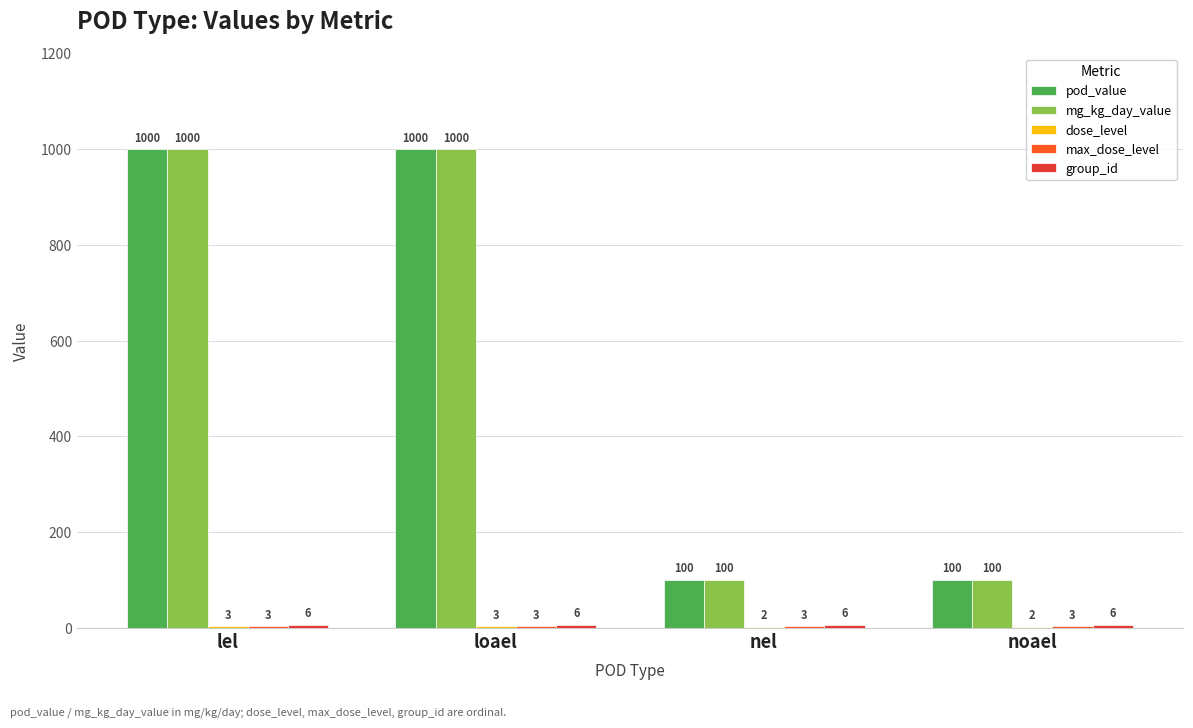

What is the sum of all pod_value values?

2200